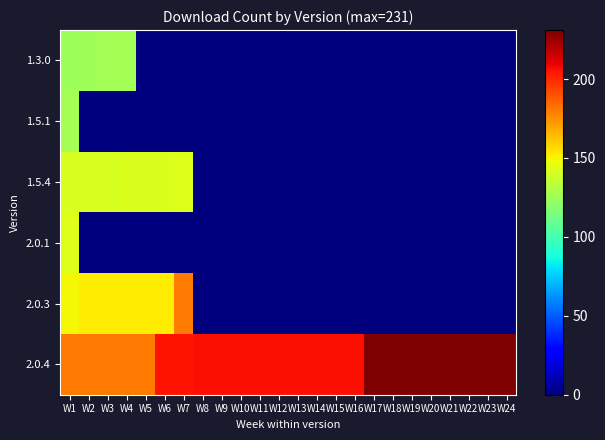

Between W17 and W20, which is larger?

W17